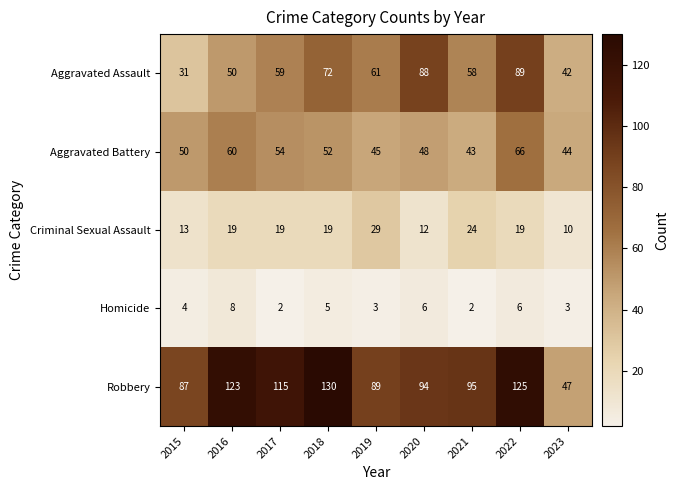

Which series has the largest total across all categories?

Robbery